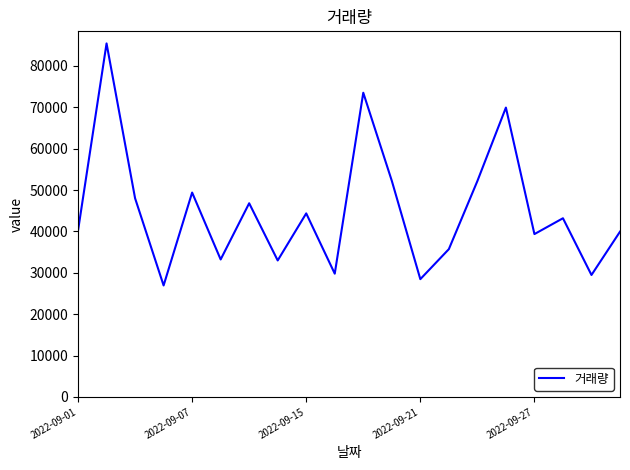

What is the difference between the maximum and minimum values?

58489